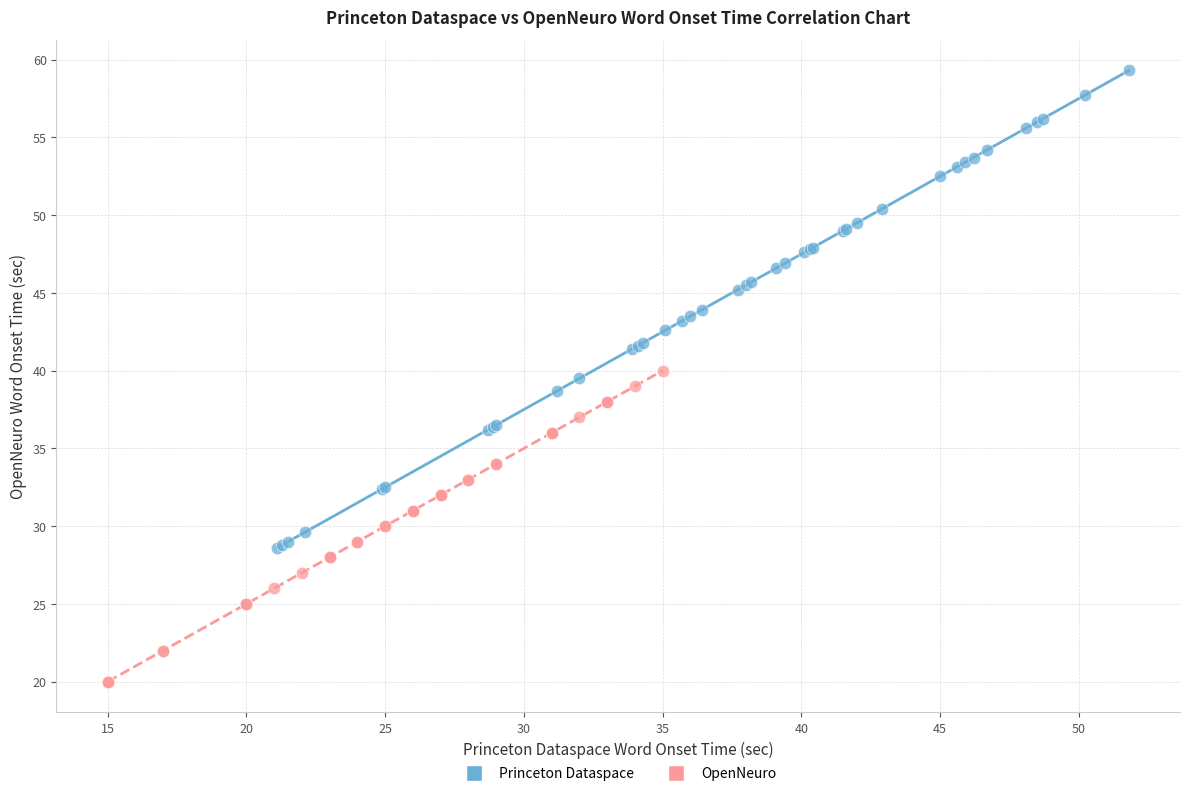

Which series contains the highest Y value?

Princeton Dataspace